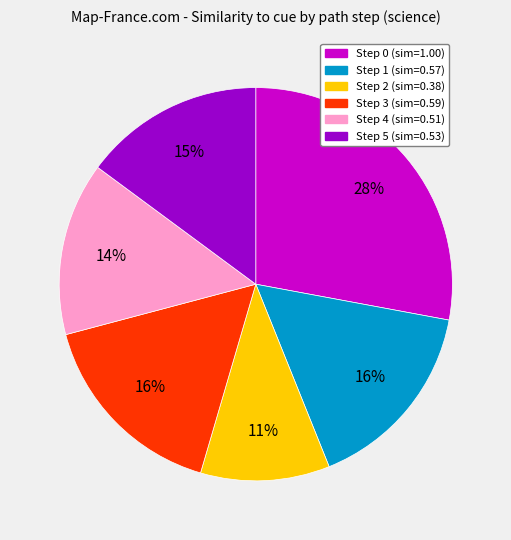

Is it true that Step 2 is 23% of the pie?

False